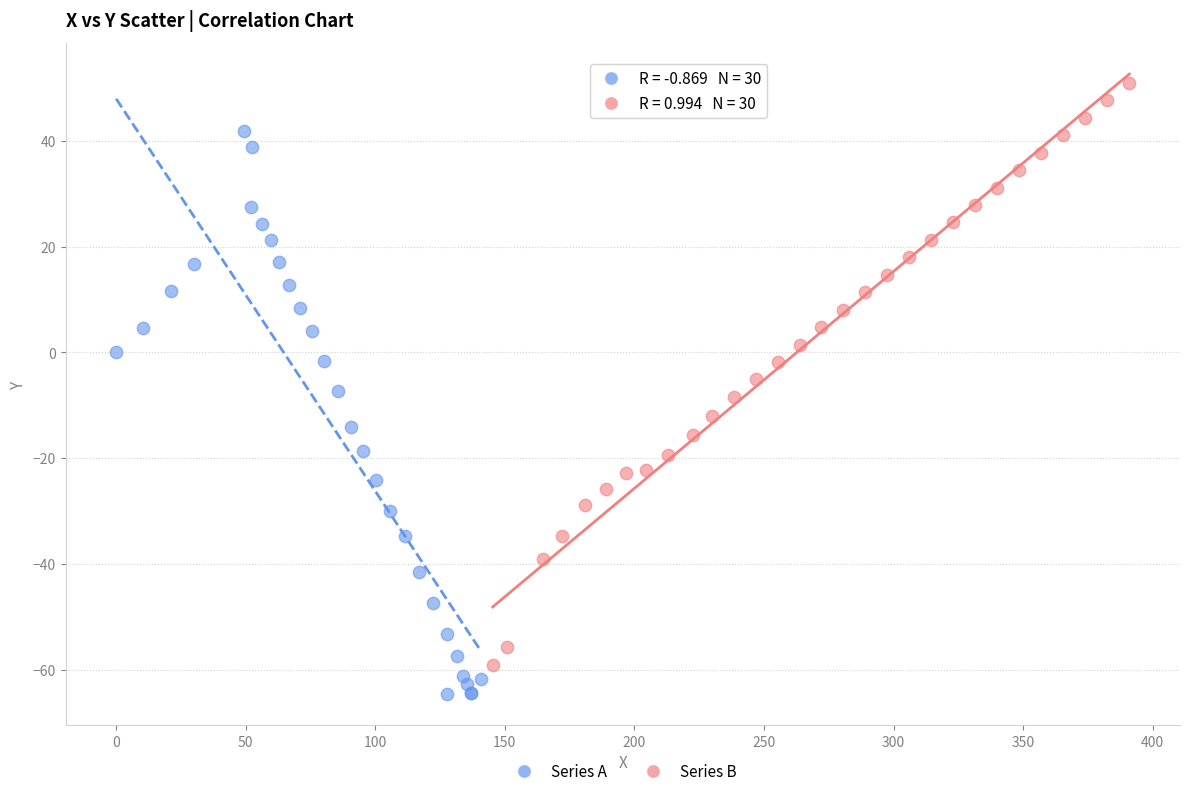

Which series contains the lowest Y value?

Series A